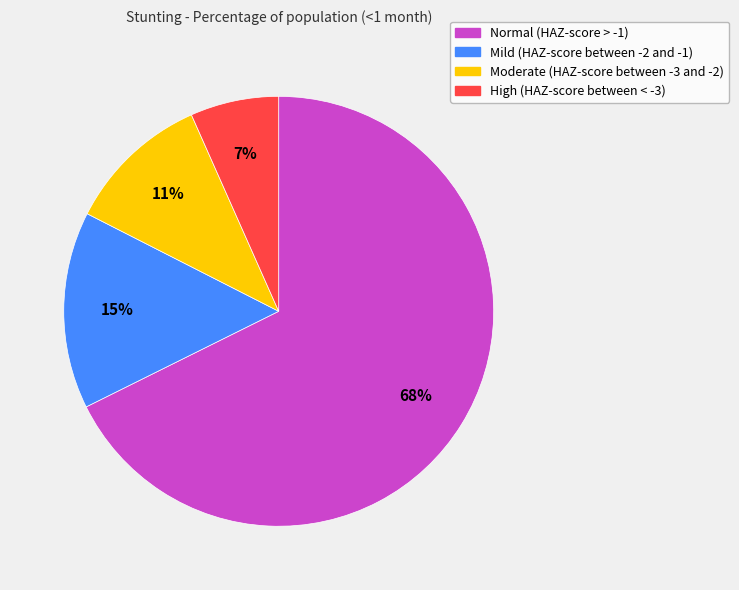

Which has a higher value, High (HAZ-score between < -3) or Mild (HAZ-score between -2 and -1)?

Mild (HAZ-score between -2 and -1)